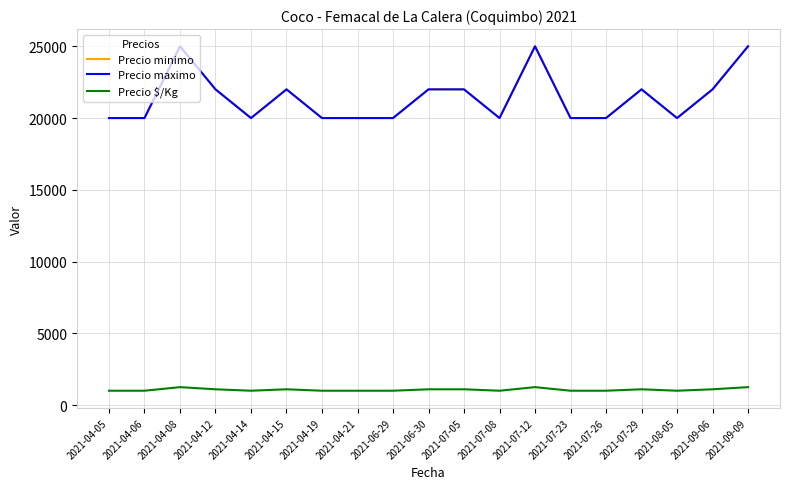

What position from the right is 2021-07-12?

7